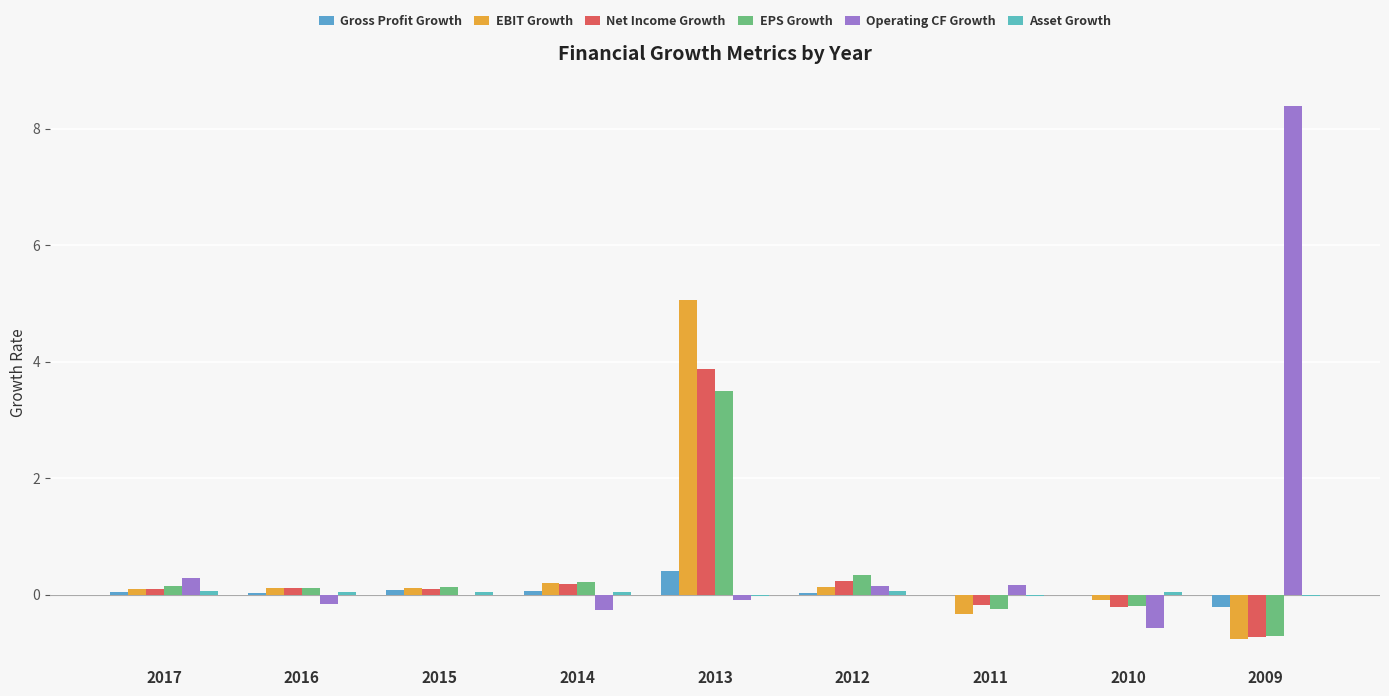

How many values in EPS Growth are above zero?

6